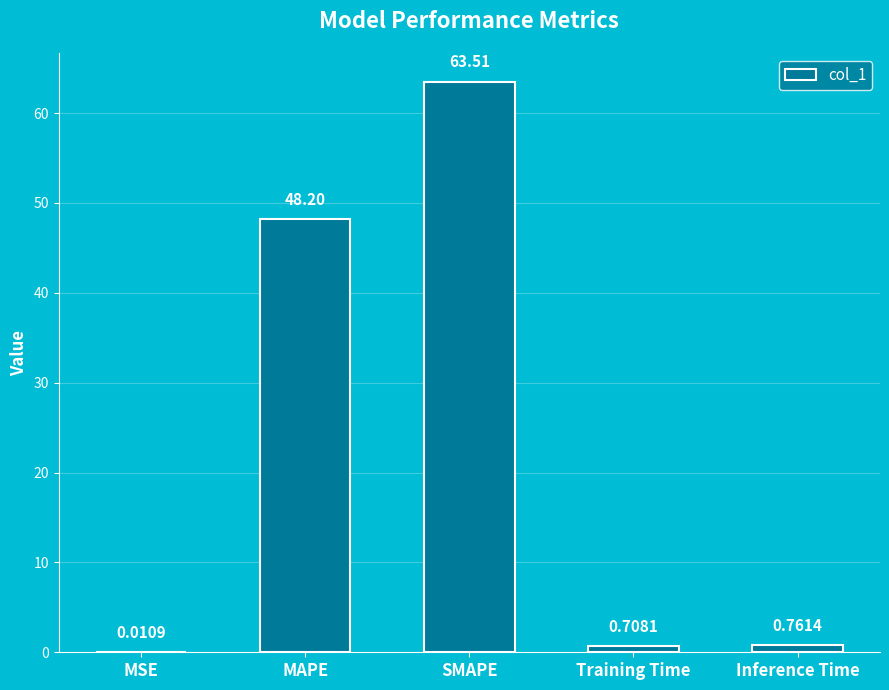

Which has a higher value, Training Time or Inference Time?

Inference Time